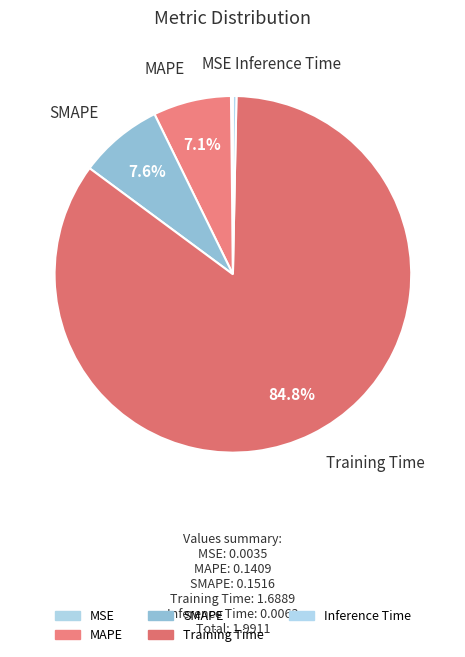

What is the change in value from Training Time to Inference Time?

-1.7